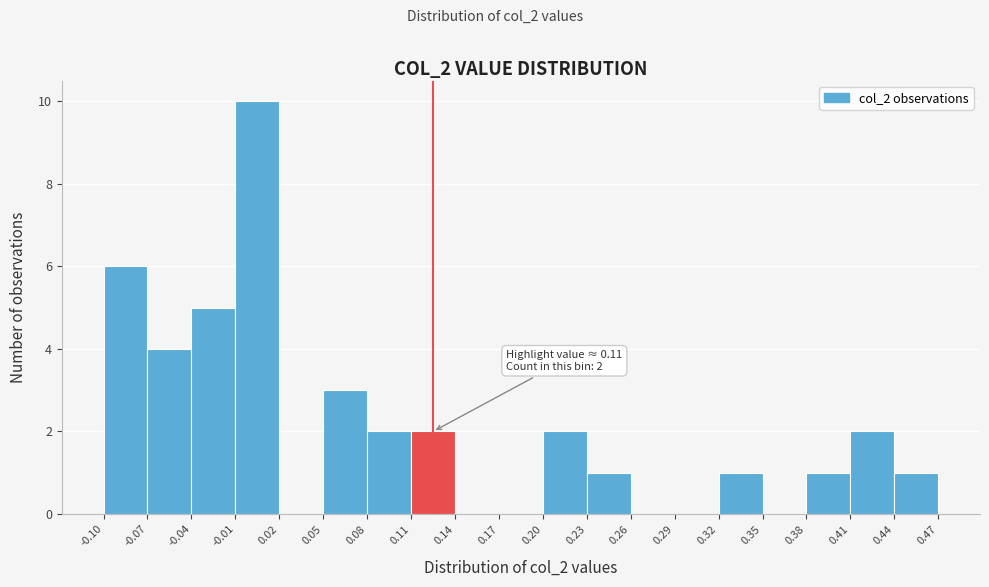

Which range on the x-axis has the tallest bar?

-0.01 to 0.02